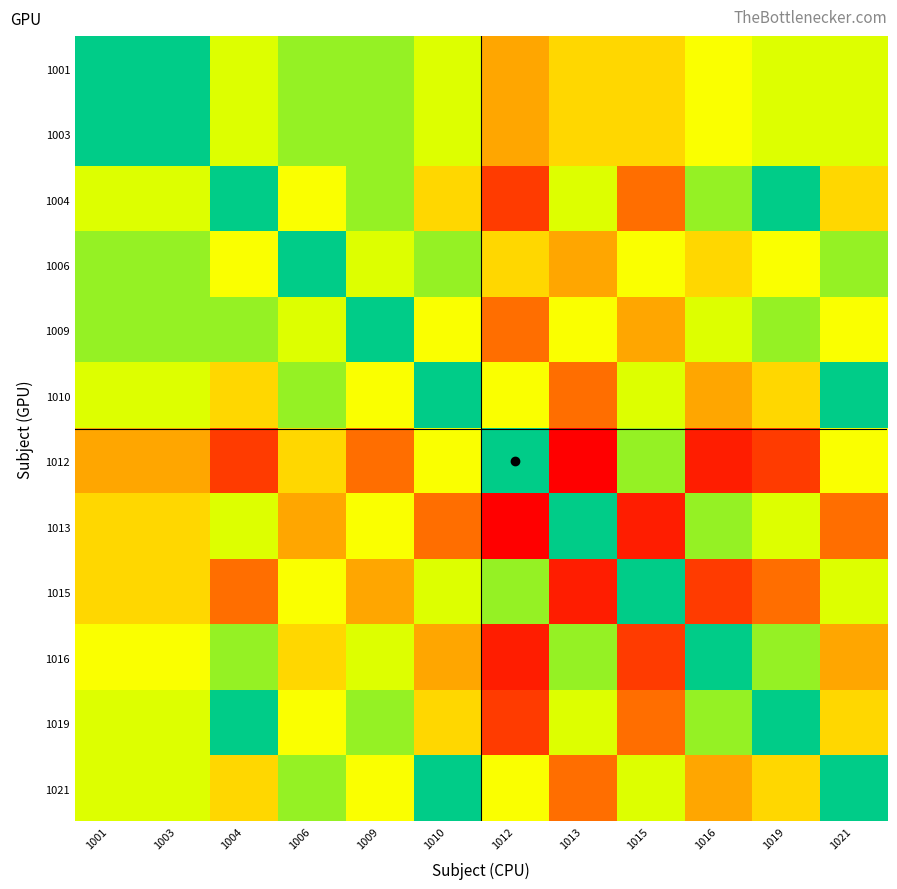

Reading right to left, extract all data points from this chart.

1001: 1021=0.2	1019=0.2	1016=0.3	1015=0.4	1013=0.4	1012=0.6	1010=0.2	1009=0.1	1006=0.1	1004=0.2	1003=0.0	1001=0.0
1003: 1021=0.2	1019=0.2	1016=0.3	1015=0.4	1013=0.4	1012=0.6	1010=0.2	1009=0.1	1006=0.1	1004=0.2	1003=0.0	1001=0.0
1004: 1021=0.4	1019=0.0	1016=0.1	1015=0.7	1013=0.2	1012=0.8	1010=0.4	1009=0.1	1006=0.3	1004=0.0	1003=0.2	1001=0.2
1006: 1021=0.1	1019=0.3	1016=0.4	1015=0.3	1013=0.6	1012=0.4	1010=0.1	1009=0.2	1006=0.0	1004=0.3	1003=0.1	1001=0.1
1009: 1021=0.3	1019=0.1	1016=0.2	1015=0.6	1013=0.3	1012=0.7	1010=0.3	1009=0.0	1006=0.2	1004=0.1	1003=0.1	1001=0.1
1010: 1021=0.0	1019=0.4	1016=0.6	1015=0.2	1013=0.7	1012=0.3	1010=0.0	1009=0.3	1006=0.1	1004=0.4	1003=0.2	1001=0.2
1012: 1021=0.3	1019=0.8	1016=0.9	1015=0.1	1013=1.0	1012=0.0	1010=0.3	1009=0.7	1006=0.4	1004=0.8	1003=0.6	1001=0.6
1013: 1021=0.7	1019=0.2	1016=0.1	1015=0.9	1013=0.0	1012=1.0	1010=0.7	1009=0.3	1006=0.6	1004=0.2	1003=0.4	1001=0.4
1015: 1021=0.2	1019=0.7	1016=0.8	1015=0.0	1013=0.9	1012=0.1	1010=0.2	1009=0.6	1006=0.3	1004=0.7	1003=0.4	1001=0.4
1016: 1021=0.6	1019=0.1	1016=0.0	1015=0.8	1013=0.1	1012=0.9	1010=0.6	1009=0.2	1006=0.4	1004=0.1	1003=0.3	1001=0.3
1019: 1021=0.4	1019=0.0	1016=0.1	1015=0.7	1013=0.2	1012=0.8	1010=0.4	1009=0.1	1006=0.3	1004=0.0	1003=0.2	1001=0.2
1021: 1021=0.0	1019=0.4	1016=0.6	1015=0.2	1013=0.7	1012=0.3	1010=0.0	1009=0.3	1006=0.1	1004=0.4	1003=0.2	1001=0.2